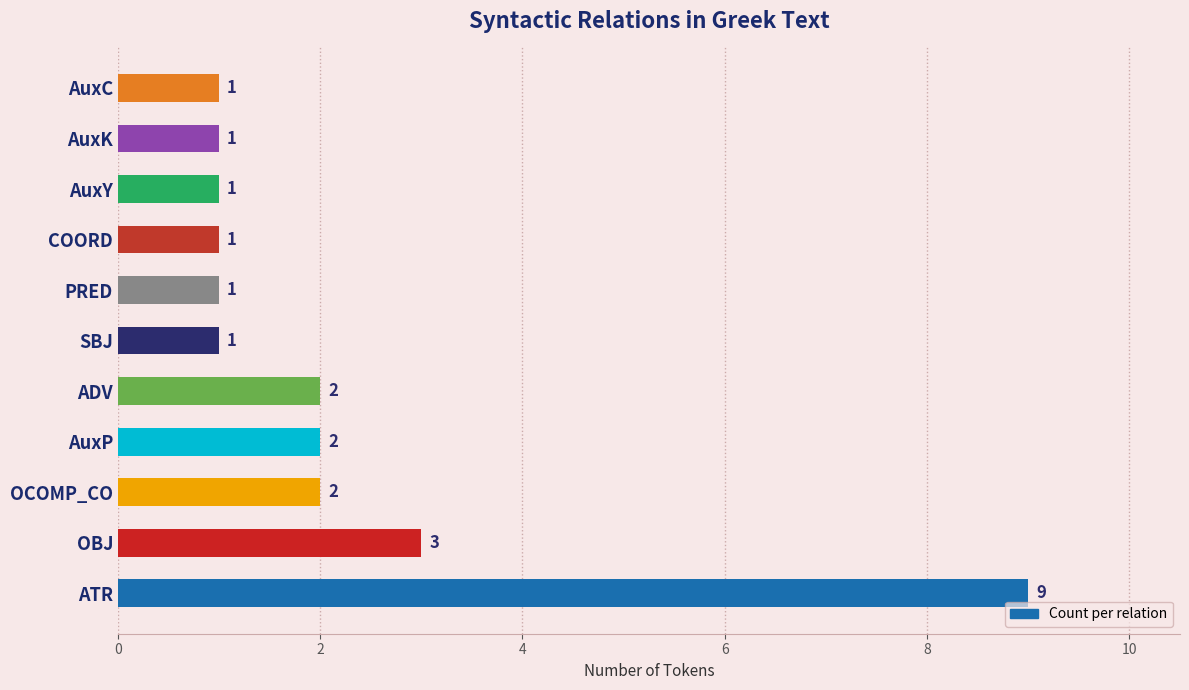

What is the sum of all values?

24